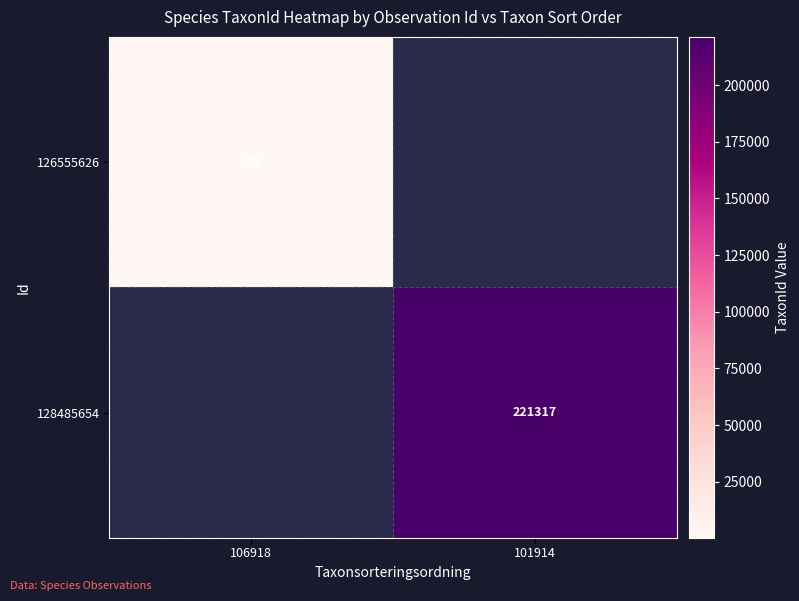

The 126555626 series shows 412 at 106918. True or false?

False